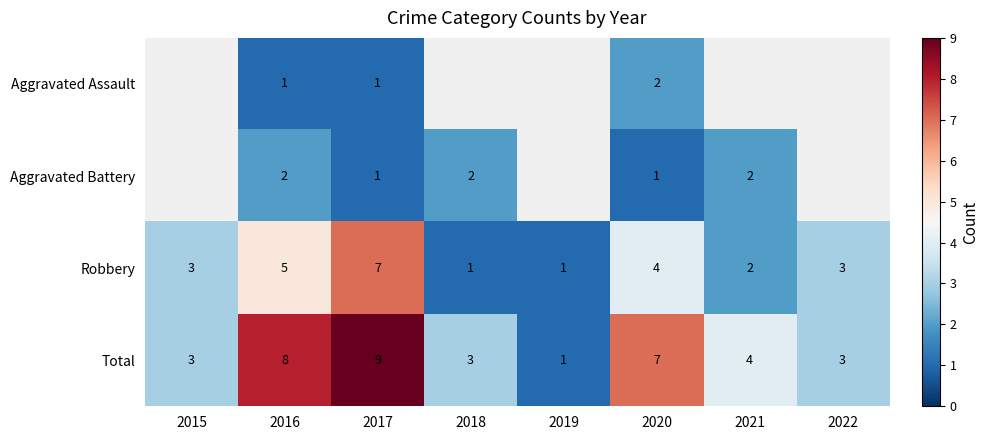

The Total series shows 4 at 2017. True or false?

False